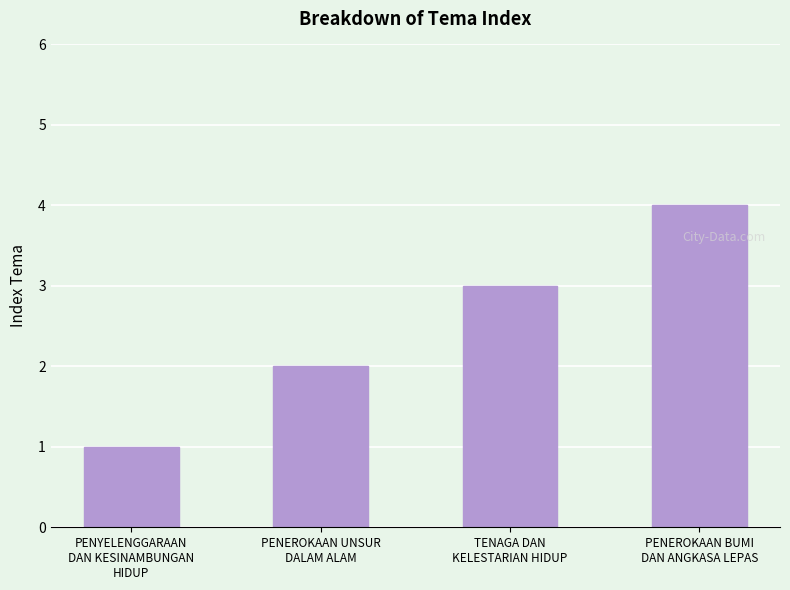

What is the smallest value displayed?

1